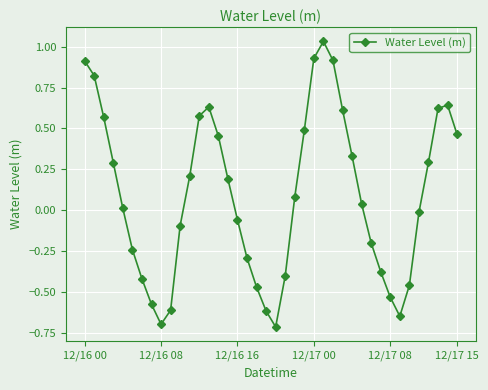

What is the minimum value shown in the chart?

-0.7